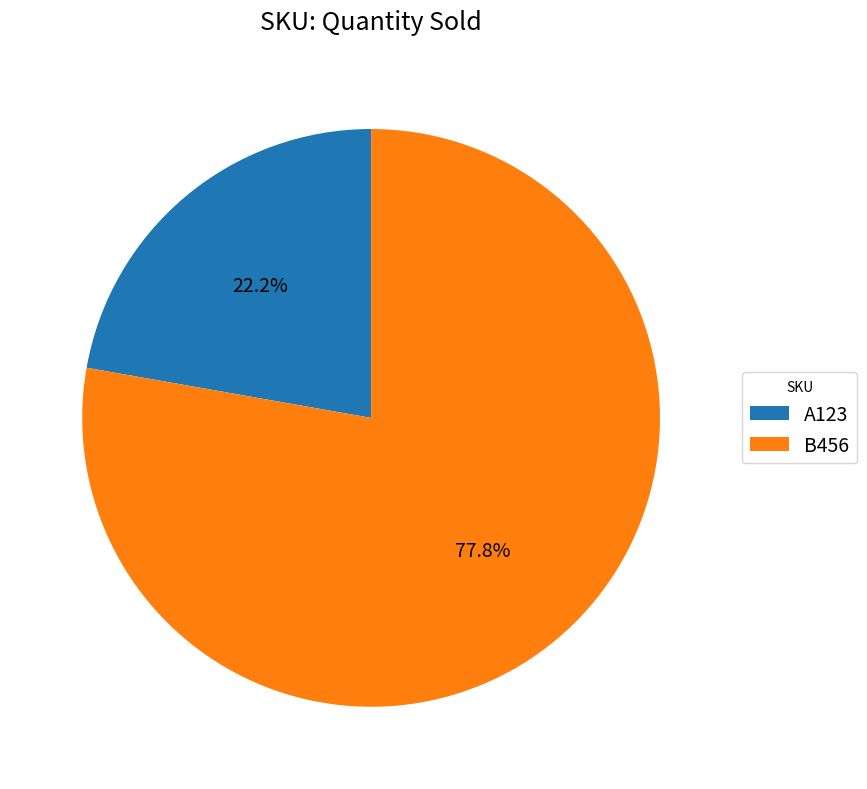

Is there any slice that represents more than half of the pie?

Yes